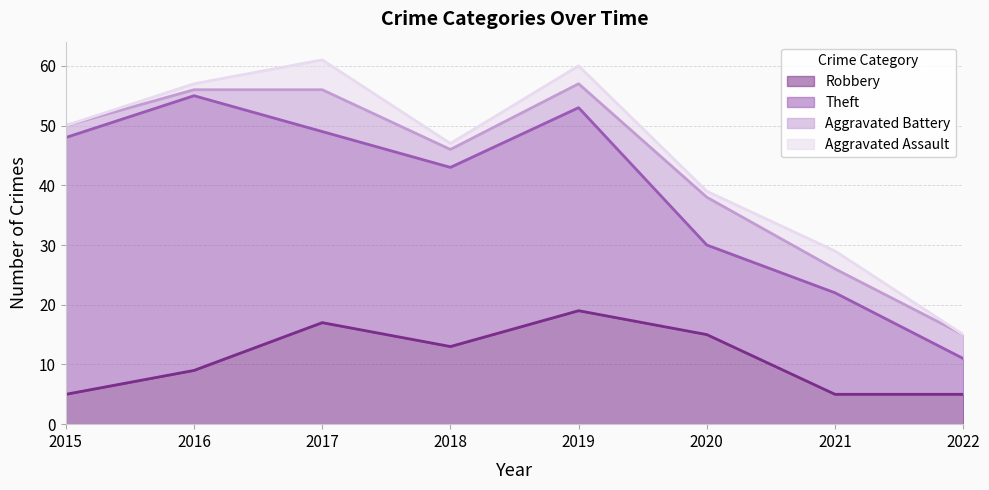

How many interior local peaks does the Theft series have?

3